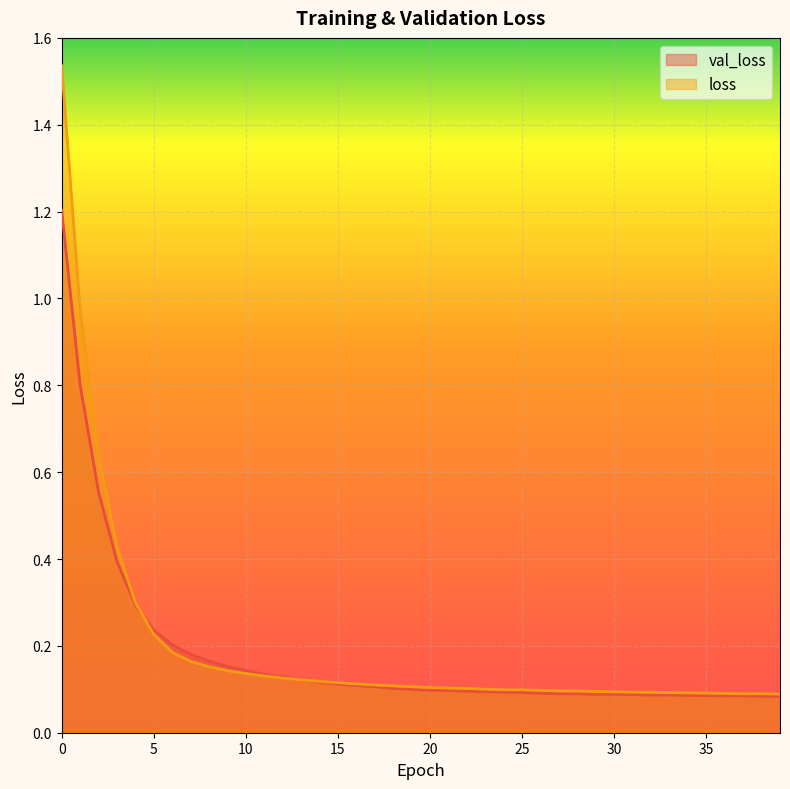

How many interior local peaks does the val_loss series have?

3